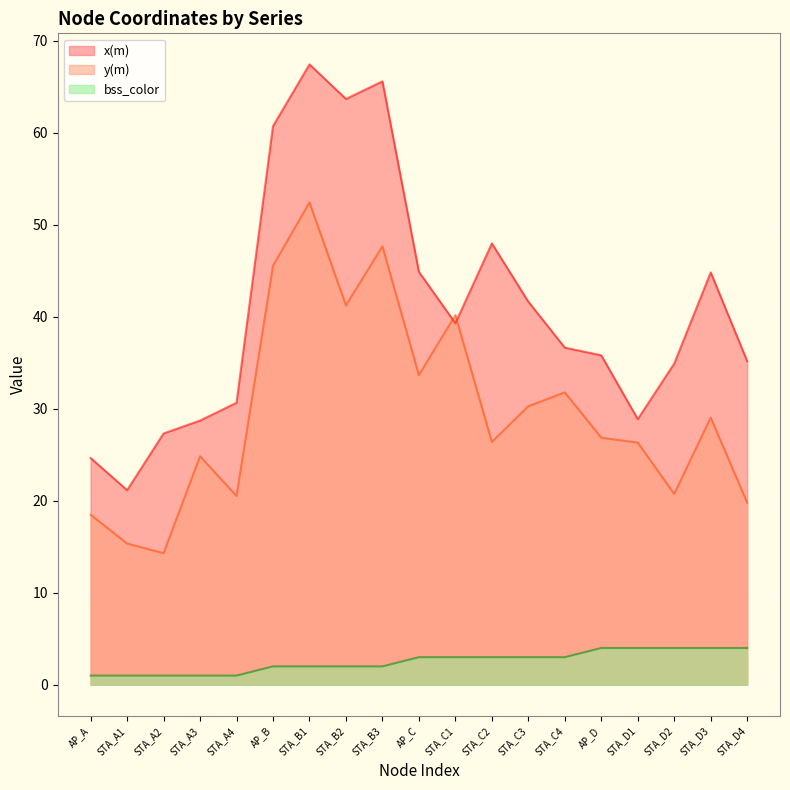

Reading left to right, extract all data points from this chart.

x(m): AP_A=24.7	STA_A1=21.2	STA_A2=27.3	STA_A3=28.7	STA_A4=30.7	AP_B=60.7	STA_B1=67.4	STA_B2=63.7	STA_B3=65.6	AP_C=44.9	STA_C1=39.3	STA_C2=48.0	STA_C3=41.6	STA_C4=36.6	AP_D=35.8	STA_D1=28.9	STA_D2=34.9	STA_D3=44.8	STA_D4=35.2
y(m): AP_A=18.5	STA_A1=15.4	STA_A2=14.3	STA_A3=24.8	STA_A4=20.5	AP_B=45.5	STA_B1=52.4	STA_B2=41.2	STA_B3=47.7	AP_C=33.7	STA_C1=40.2	STA_C2=26.4	STA_C3=30.3	STA_C4=31.8	AP_D=26.9	STA_D1=26.3	STA_D2=20.7	STA_D3=29.0	STA_D4=19.8
bss_color: AP_A=1.0	STA_A1=1.0	STA_A2=1.0	STA_A3=1.0	STA_A4=1.0	AP_B=2.0	STA_B1=2.0	STA_B2=2.0	STA_B3=2.0	AP_C=3.0	STA_C1=3.0	STA_C2=3.0	STA_C3=3.0	STA_C4=3.0	AP_D=4.0	STA_D1=4.0	STA_D2=4.0	STA_D3=4.0	STA_D4=4.0